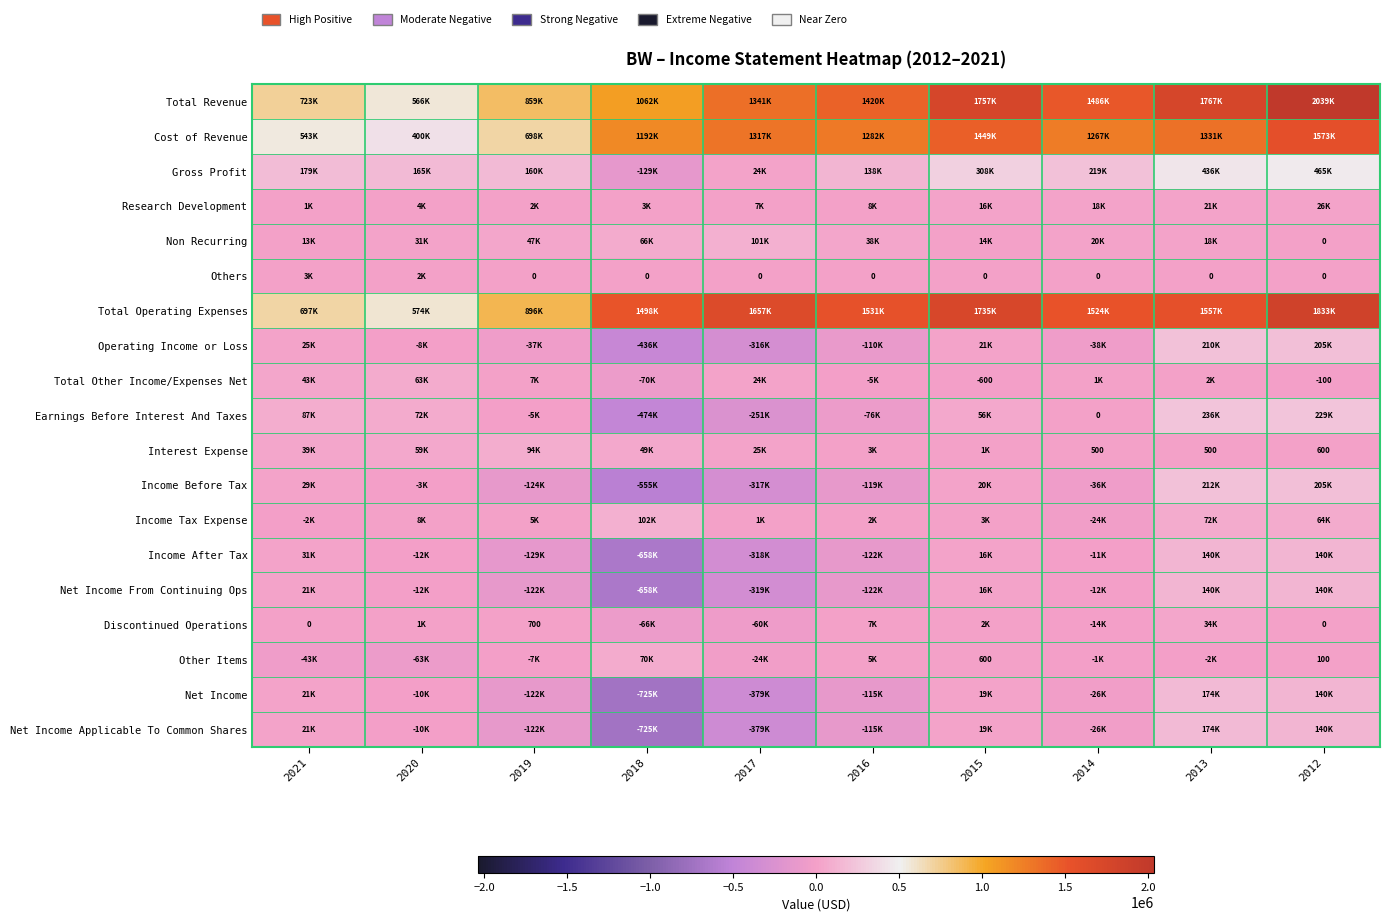

The Interest Expense series shows 500 at 2014. True or false?

True